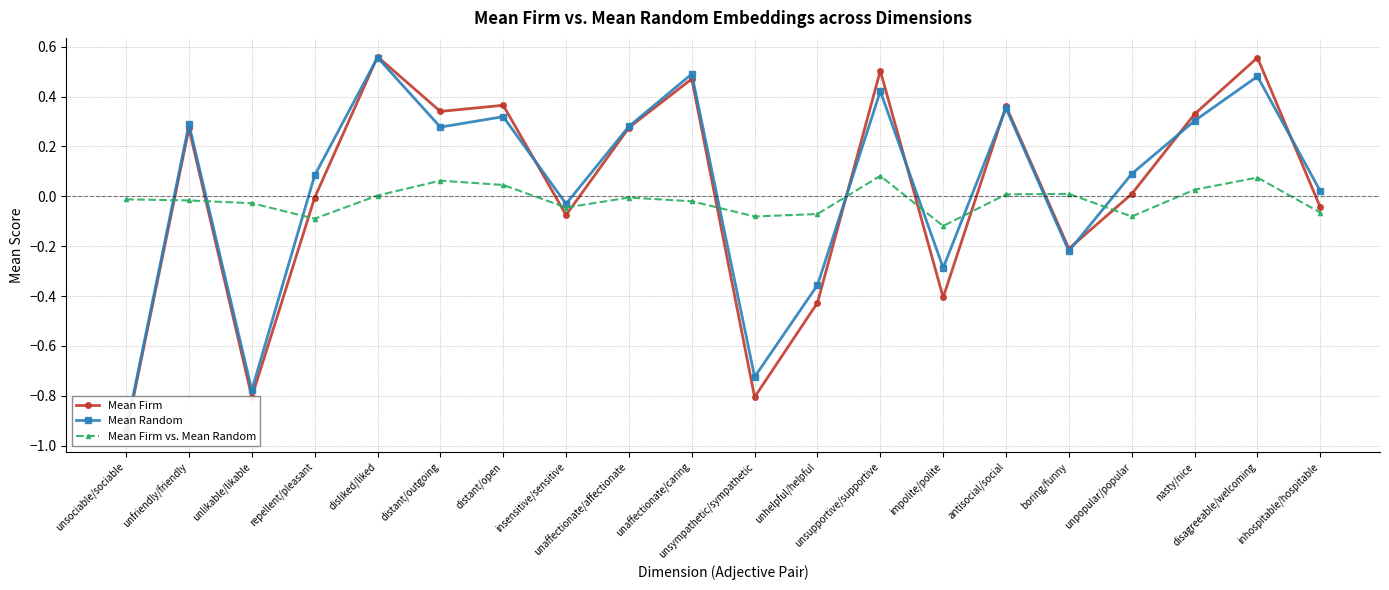

Is it true that Mean Random equals -0.4 at unhelpful/helpful?

True